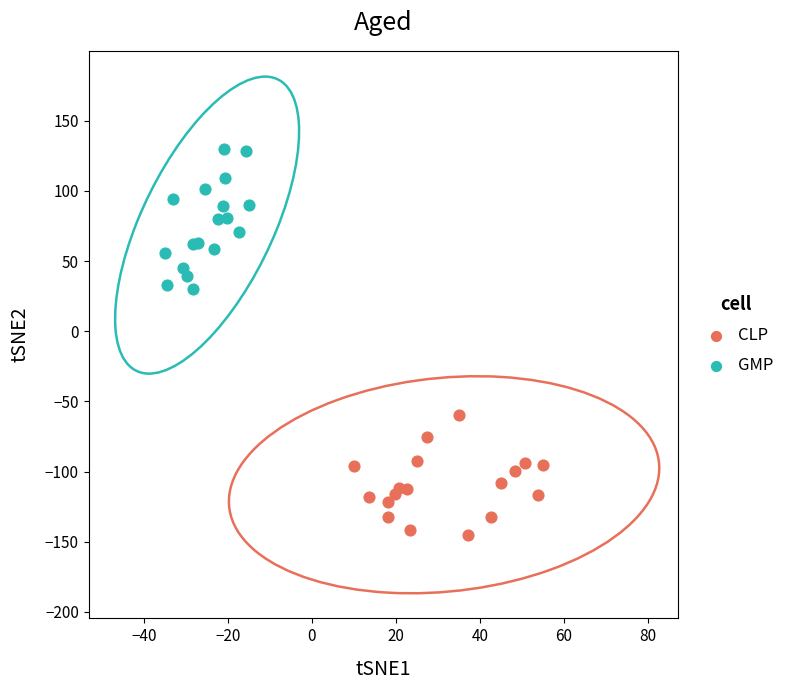

Which series reaches the minimum Y coordinate?

CLP